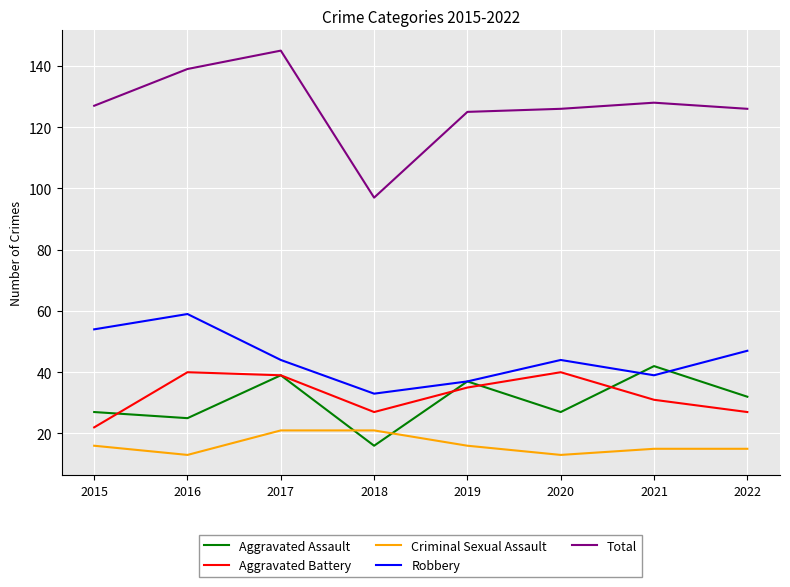

Which series has the largest total across all categories?

Total